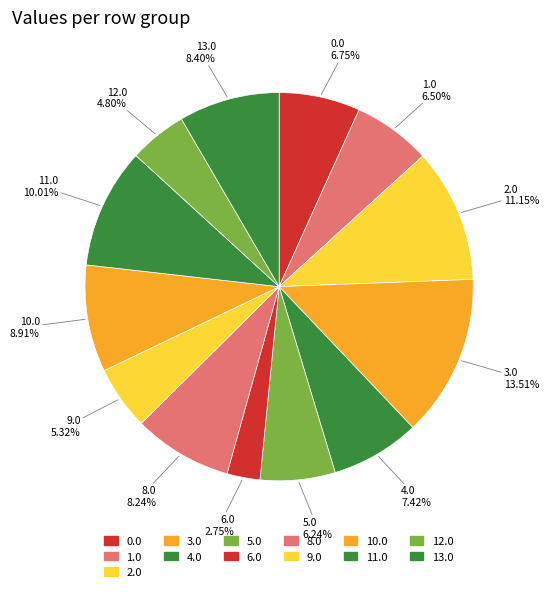

How many slices are in this pie chart?

13